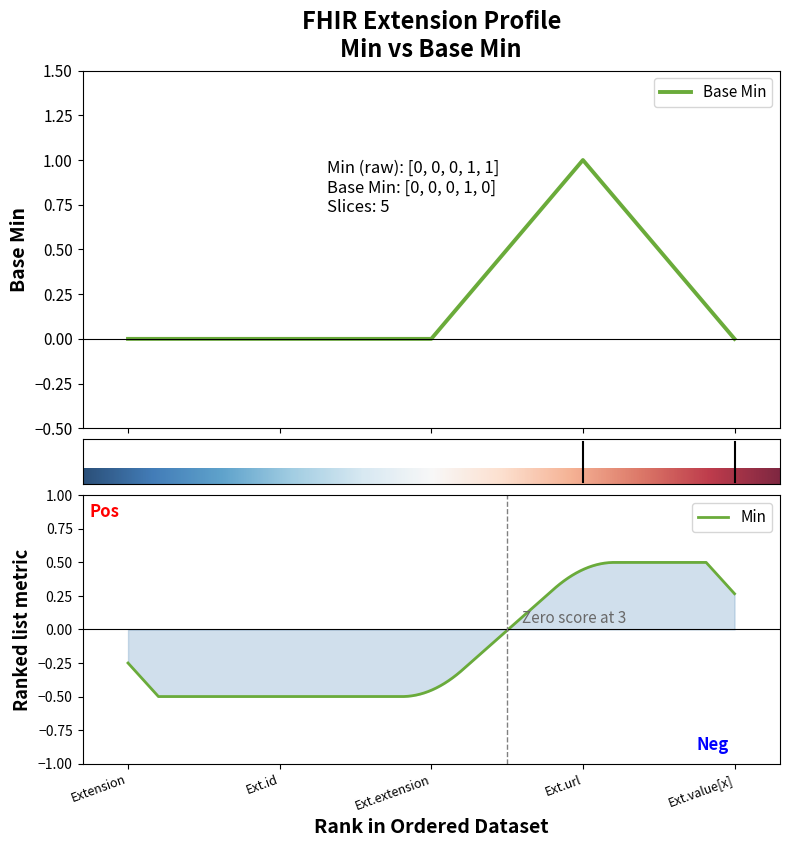

Reading left to right, what are all the values shown in this chart?

0	0	0	1	0